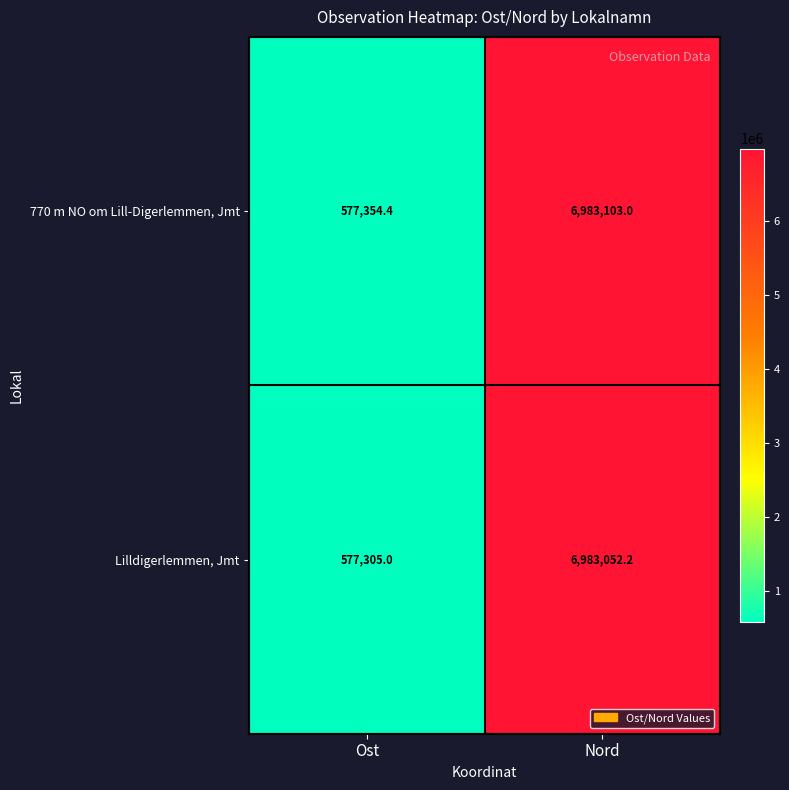

Rank the series by their maximum value, from highest to lowest.

770 m NO om Lill-Digerlemmen, Jmt, Lilldigerlemmen, Jmt